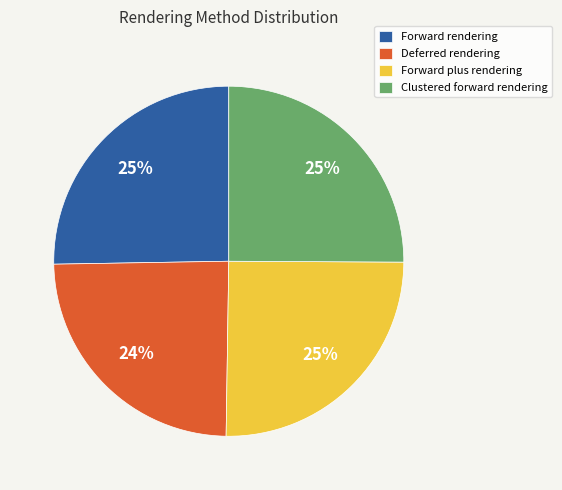

How many slices are in this pie chart?

4